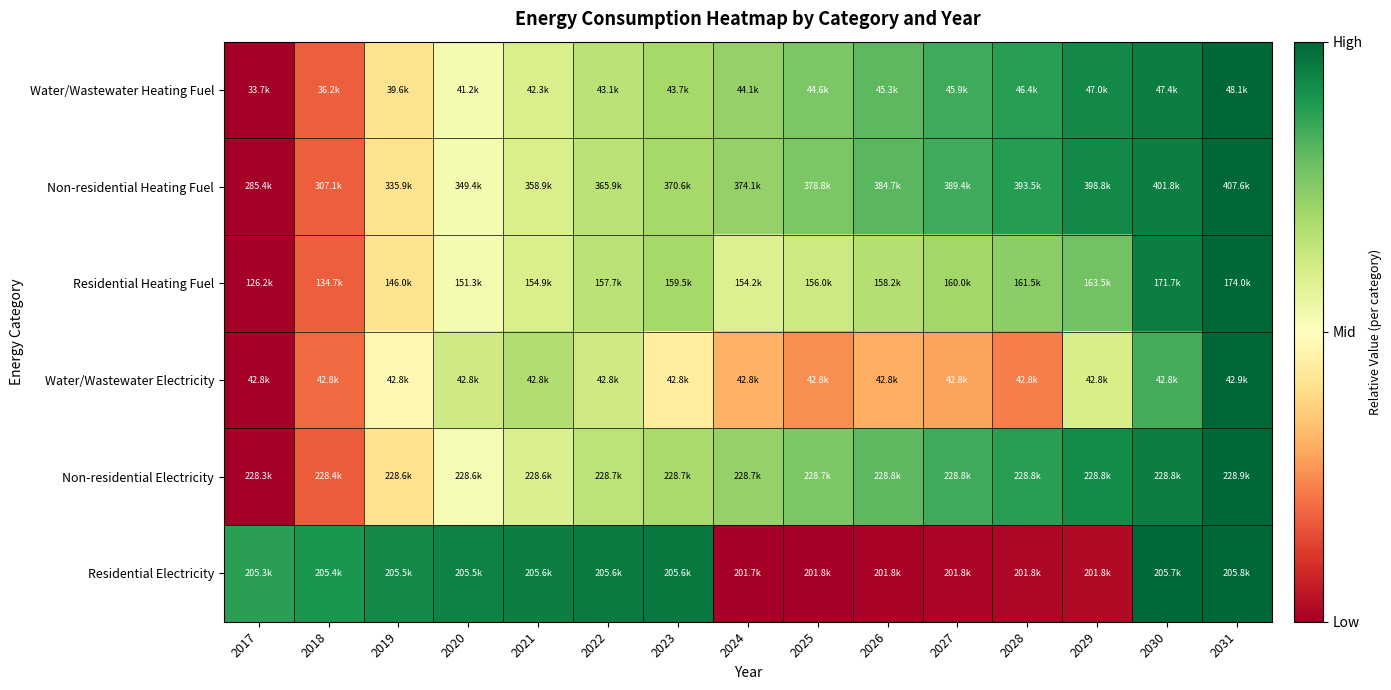

Reading left to right, extract all data points from this chart.

Water/Wastewater Heating Fuel: 2017=0.0	2018=0.2	2019=0.4	2020=0.5	2021=0.6	2022=0.7	2023=0.7	2024=0.7	2025=0.8	2026=0.8	2027=0.8	2028=0.9	2029=0.9	2030=1.0	2031=1.0
Non-residential Heating Fuel: 2017=0.0	2018=0.2	2019=0.4	2020=0.5	2021=0.6	2022=0.7	2023=0.7	2024=0.7	2025=0.8	2026=0.8	2027=0.9	2028=0.9	2029=0.9	2030=1.0	2031=1.0
Residential Heating Fuel: 2017=0.0	2018=0.2	2019=0.4	2020=0.5	2021=0.6	2022=0.7	2023=0.7	2024=0.6	2025=0.6	2026=0.7	2027=0.7	2028=0.7	2029=0.8	2030=1.0	2031=1.0
Water/Wastewater Electricity: 2017=0.0	2018=0.2	2019=0.5	2020=0.6	2021=0.7	2022=0.6	2023=0.4	2024=0.3	2025=0.3	2026=0.3	2027=0.3	2028=0.2	2029=0.6	2030=0.8	2031=1.0
Non-residential Electricity: 2017=0.0	2018=0.2	2019=0.4	2020=0.5	2021=0.6	2022=0.7	2023=0.7	2024=0.7	2025=0.8	2026=0.8	2027=0.8	2028=0.9	2029=0.9	2030=1.0	2031=1.0
Residential Electricity: 2017=0.9	2018=0.9	2019=0.9	2020=0.9	2021=1.0	2022=1.0	2023=1.0	2024=0.0	2025=0.0	2026=0.0	2027=0.0	2028=0.0	2029=0.0	2030=1.0	2031=1.0